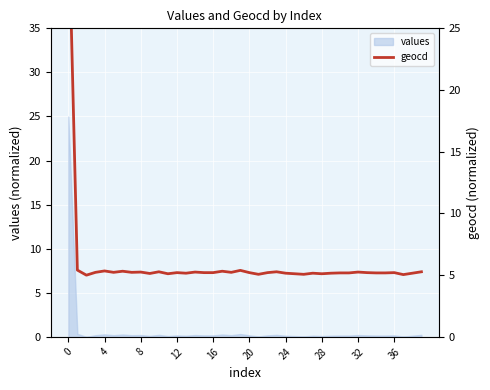

What is the difference between the second highest and minimum values?

0.4